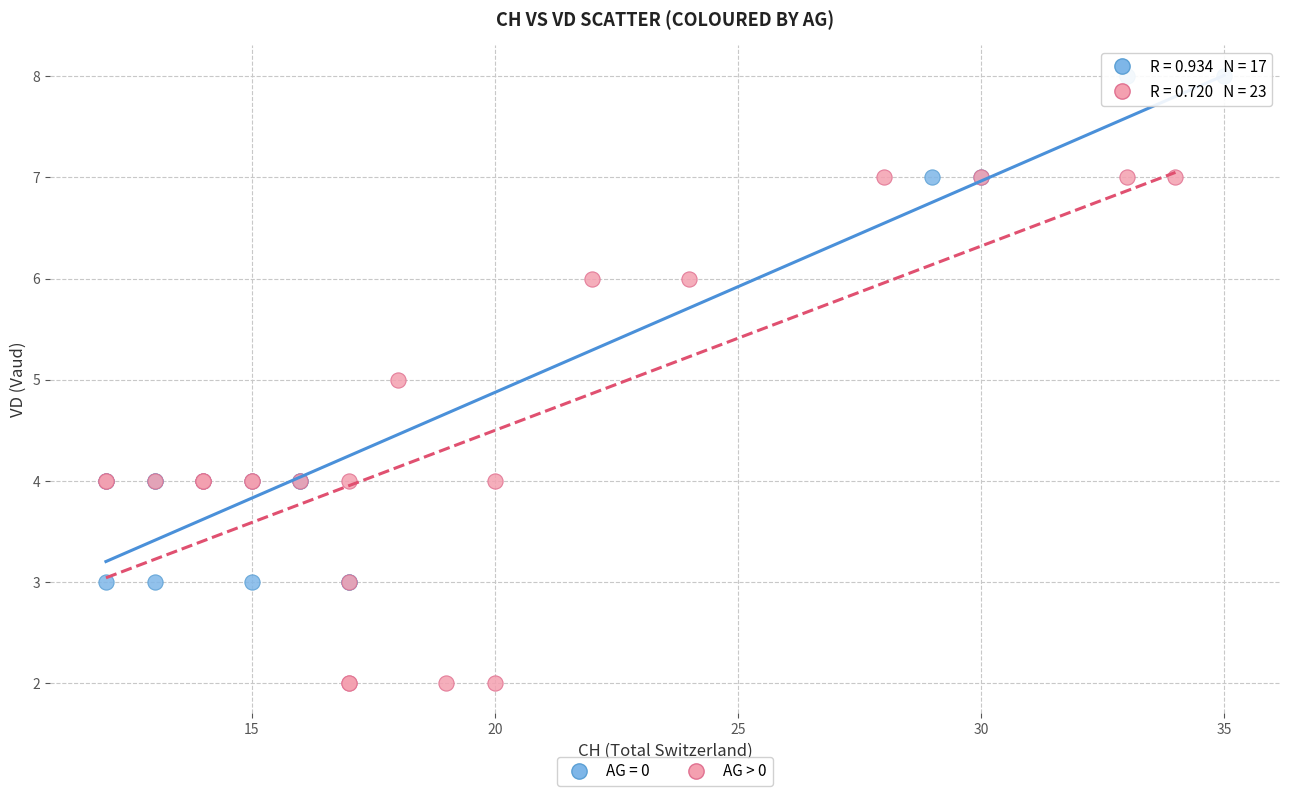

Which series reaches the minimum Y coordinate?

AG > 0